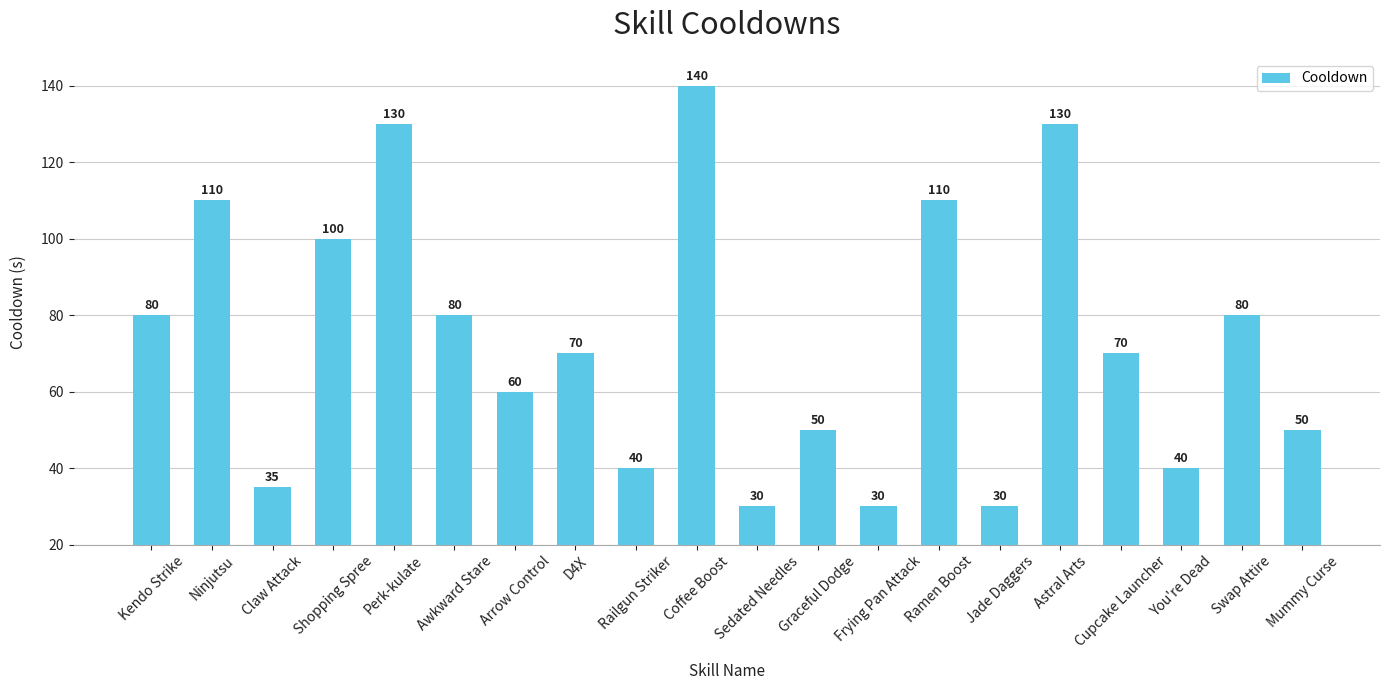

How many bars are there in total?

20